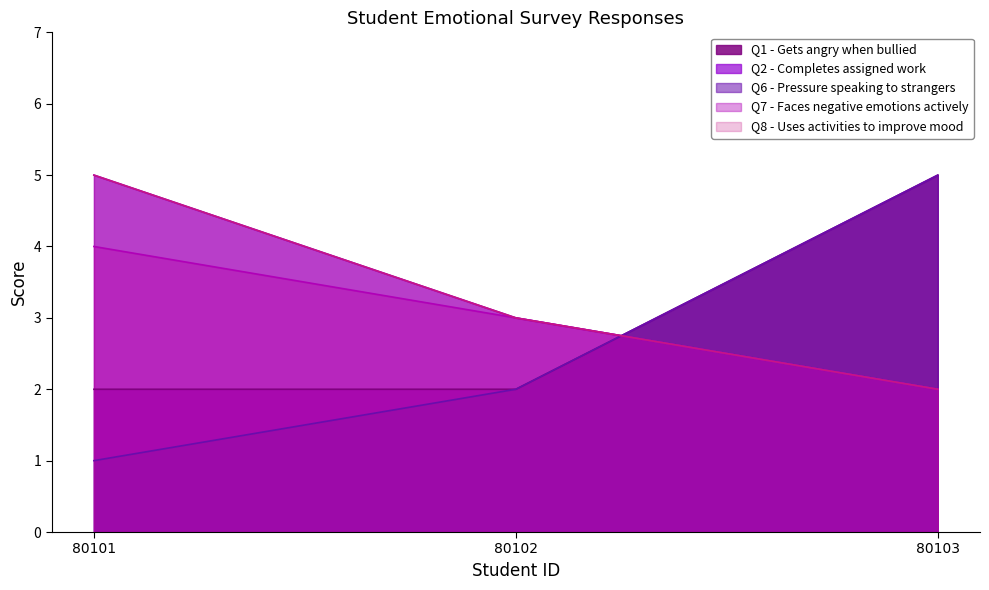

Count the number of data series in this chart.

5